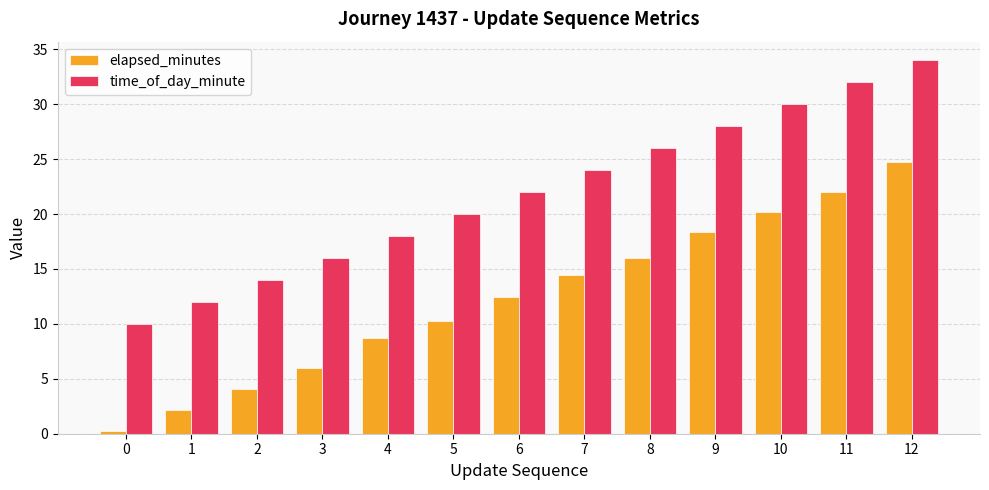

Reading left to right, what are all the values shown in this chart?

elapsed_minutes: 0=0.2	1=2.1	2=4.0	3=6.0	4=8.7	5=10.3	6=12.5	7=14.5	8=16.0	9=18.4	10=20.2	11=22.0	12=24.7
time_of_day_minute: 0=10.0	1=12.0	2=14.0	3=16.0	4=18.0	5=20.0	6=22.0	7=24.0	8=26.0	9=28.0	10=30.0	11=32.0	12=34.0